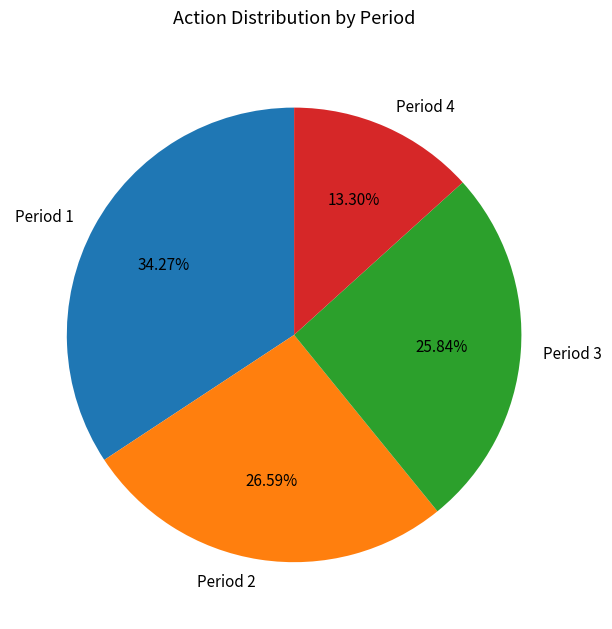

Is there a majority slice in this chart?

No